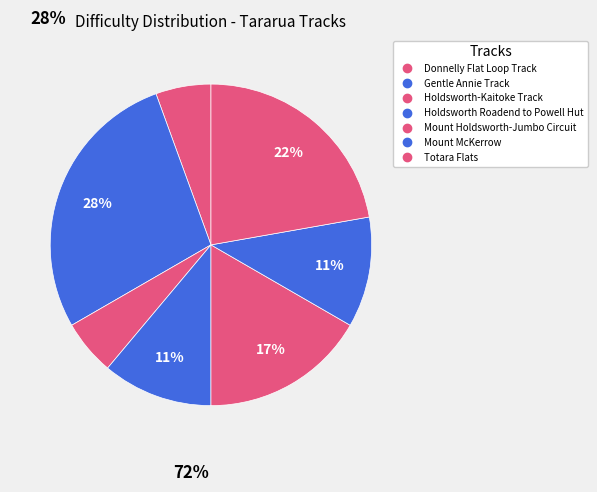

Count the number of slices in the pie.

7